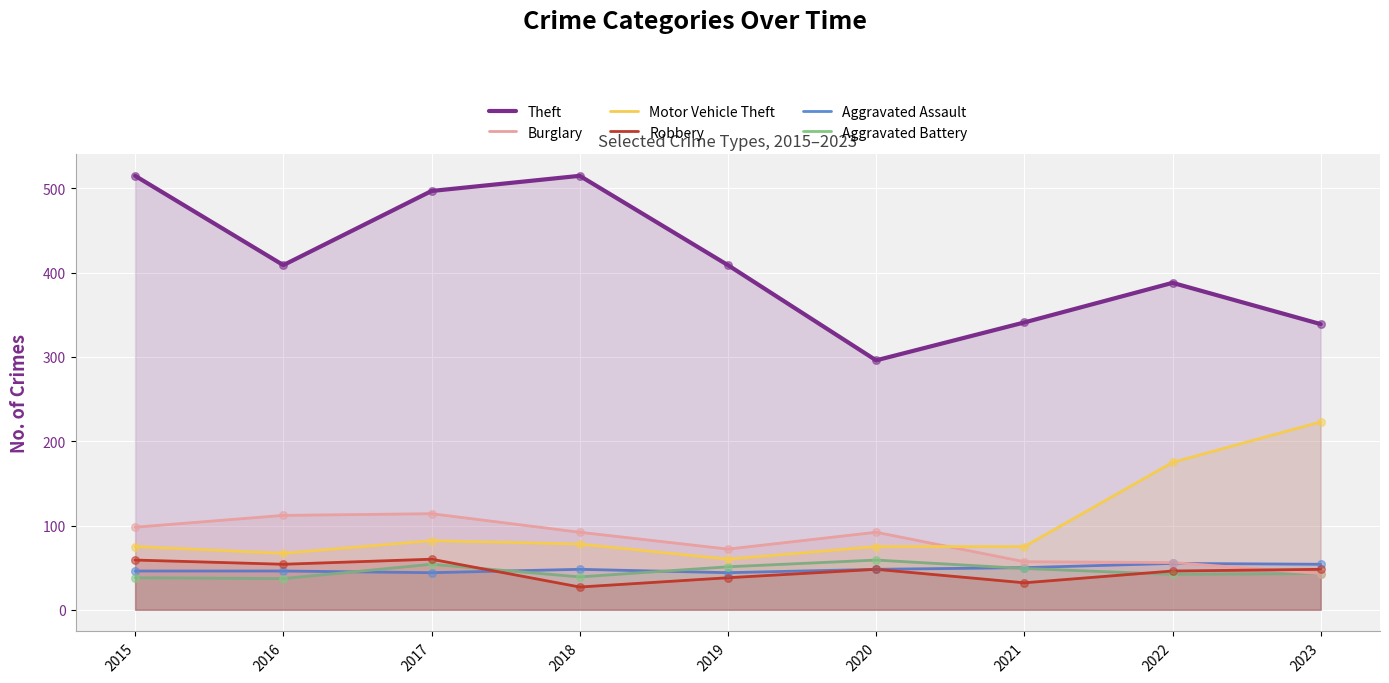

Which series has the largest total across all categories?

Theft